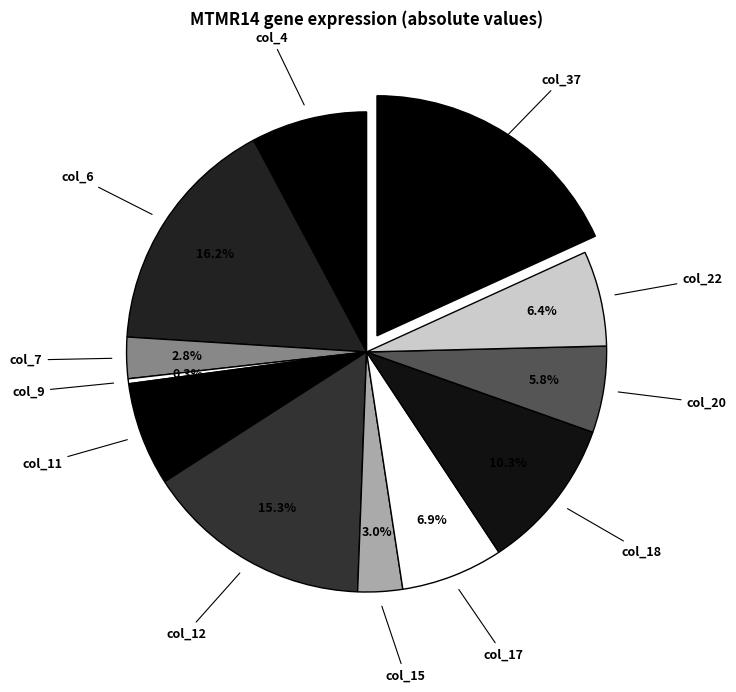

Count the number of slices in the pie.

12